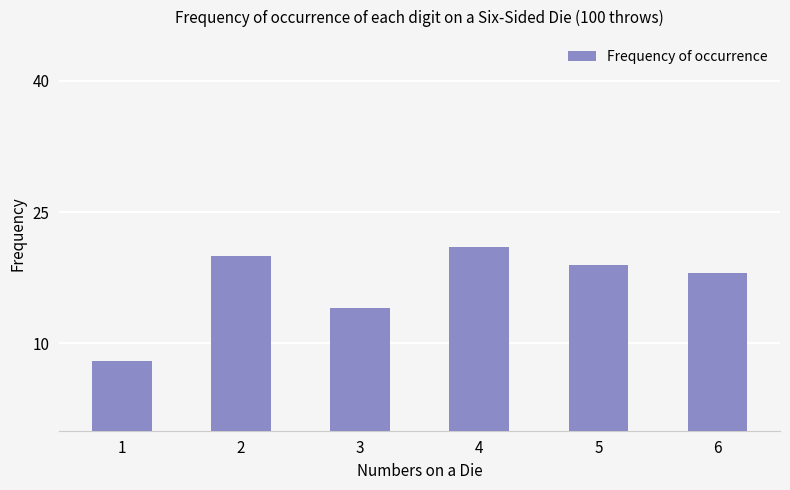

The value at 4 is 10. True or false?

False